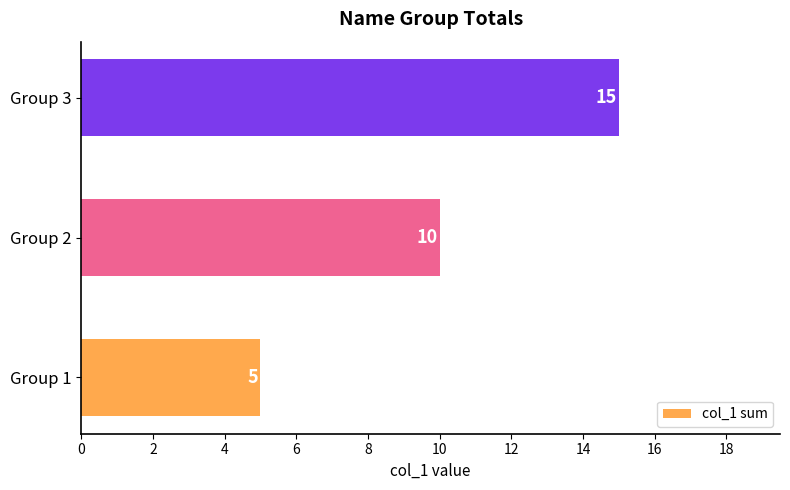

Rank the categories by value from lowest to highest.

Group 1, Group 2, Group 3